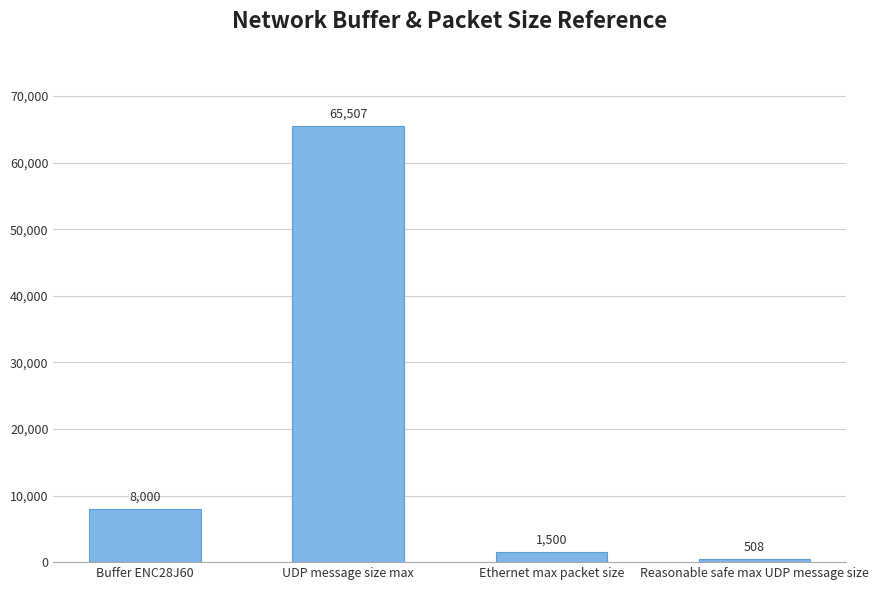

Between Reasonable safe max UDP message size and Ethernet max packet size, which is larger?

Ethernet max packet size